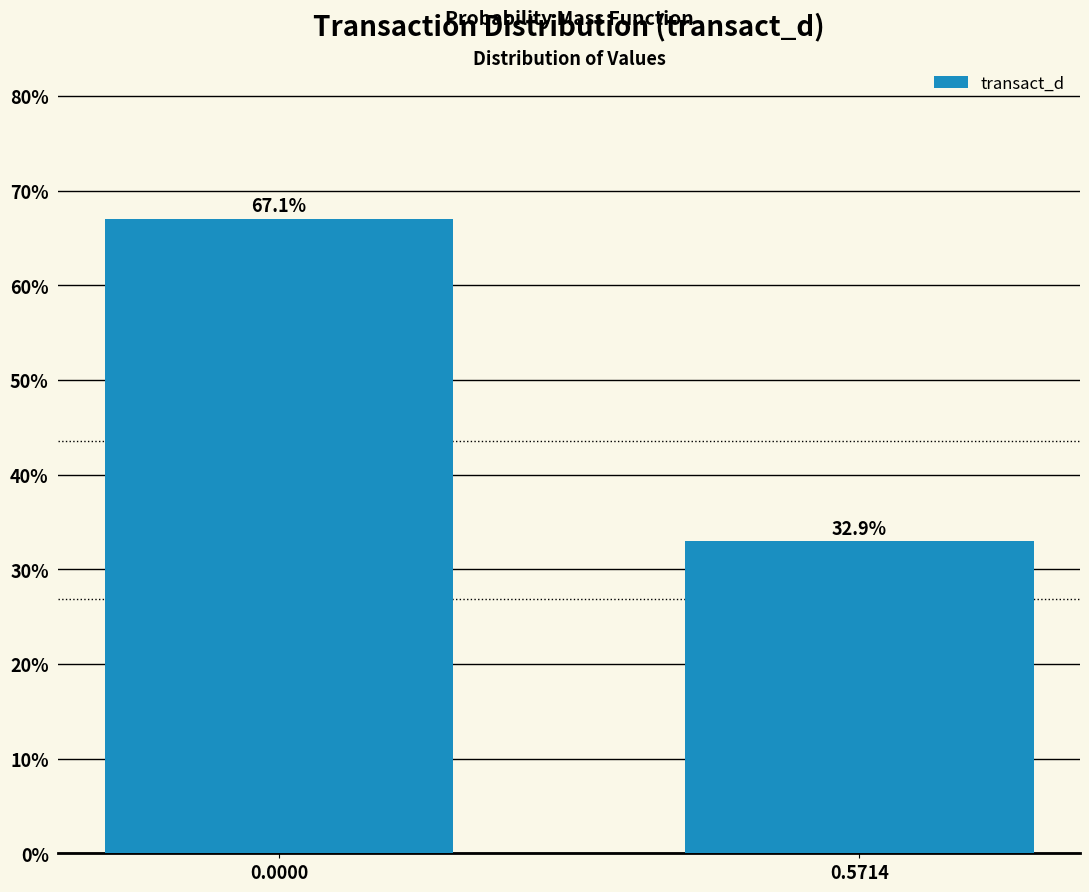

Reading left to right, extract all data points from this chart.

67.1	32.9